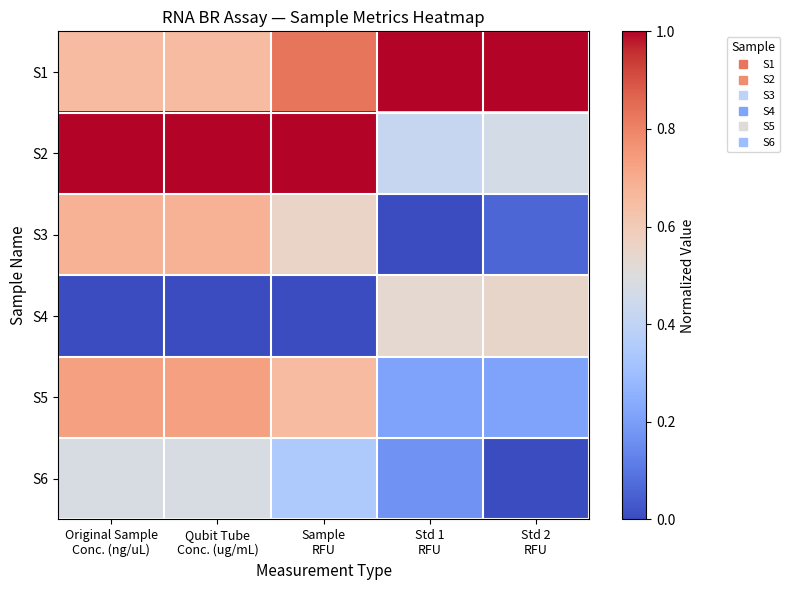

How many data points does each series have?

5